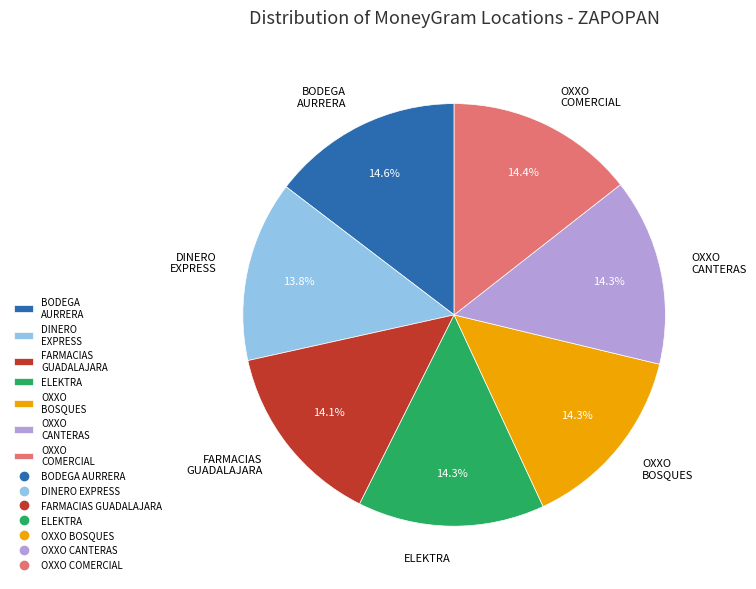

What is the ratio of the value at OXXO CANTERAS to the value at OXXO BOSQUES?

1.0